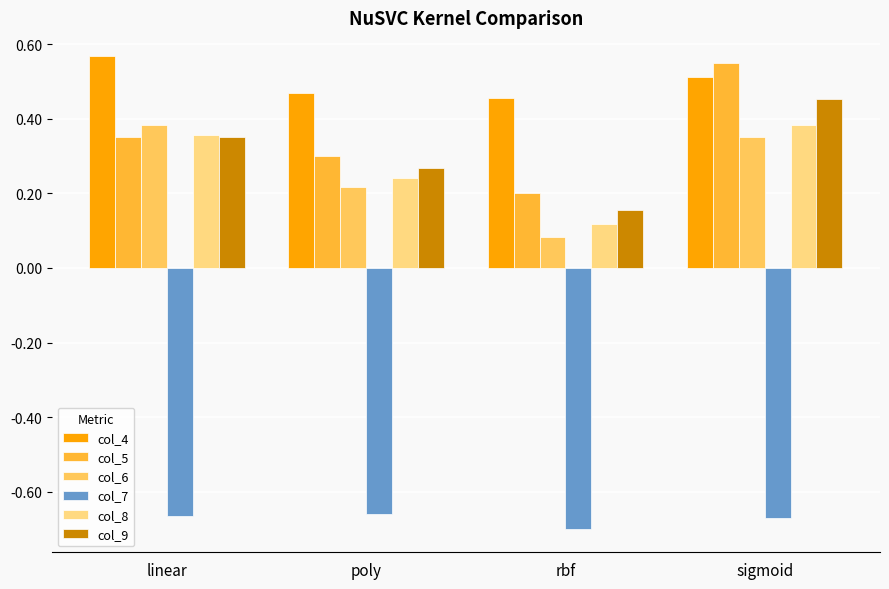

How many data points does each series have?

4